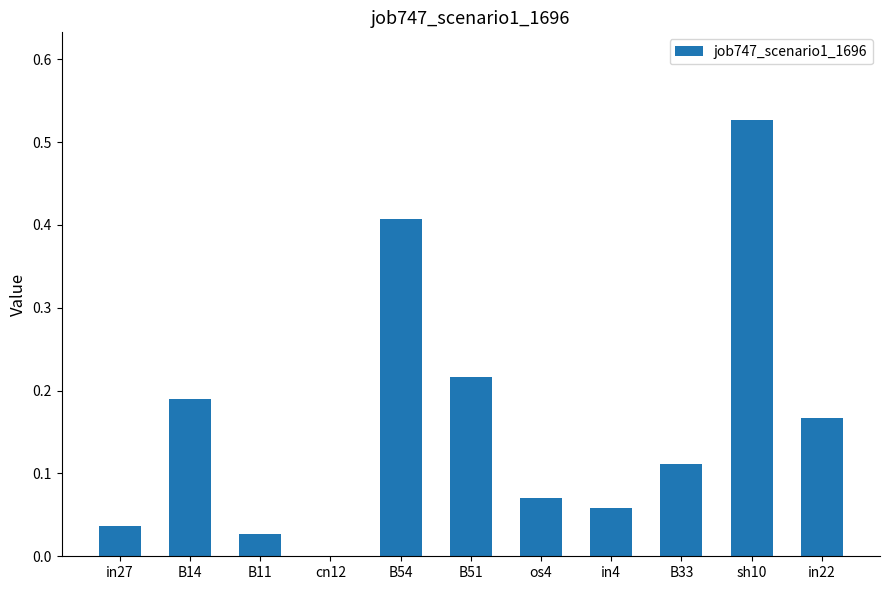

What is the sum of all values?

1.8